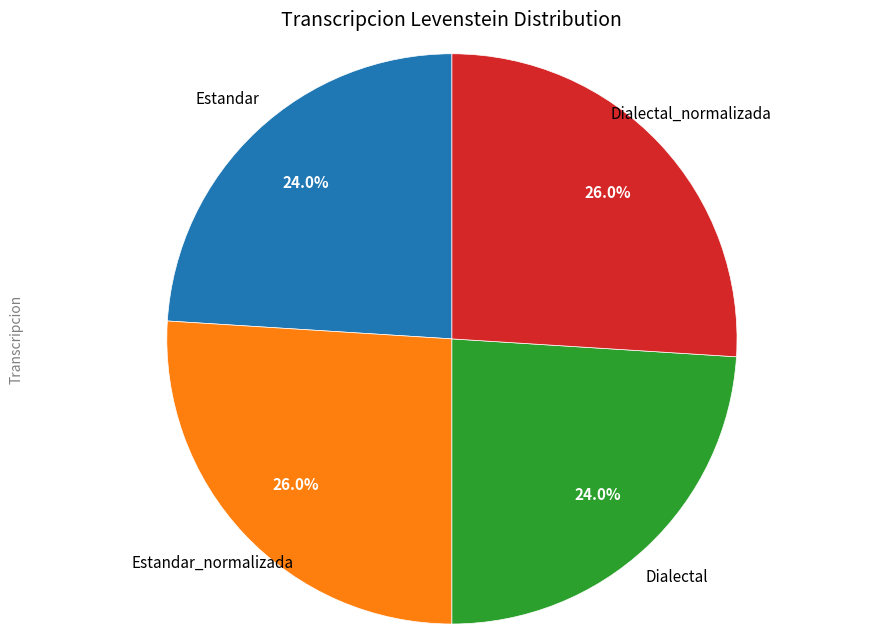

Is there any slice that represents more than half of the pie?

No